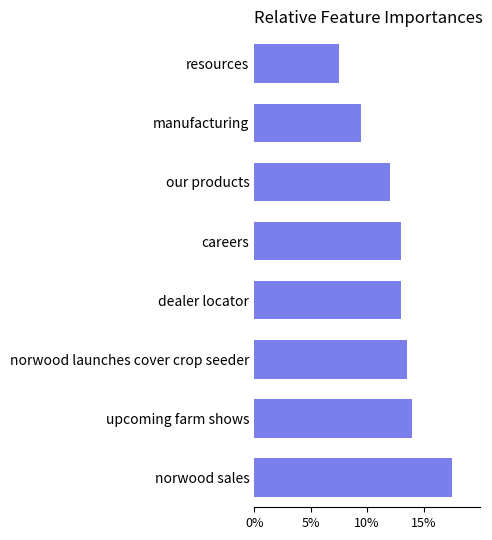

What is the difference between the values at manufacturing and norwood sales?

8.0